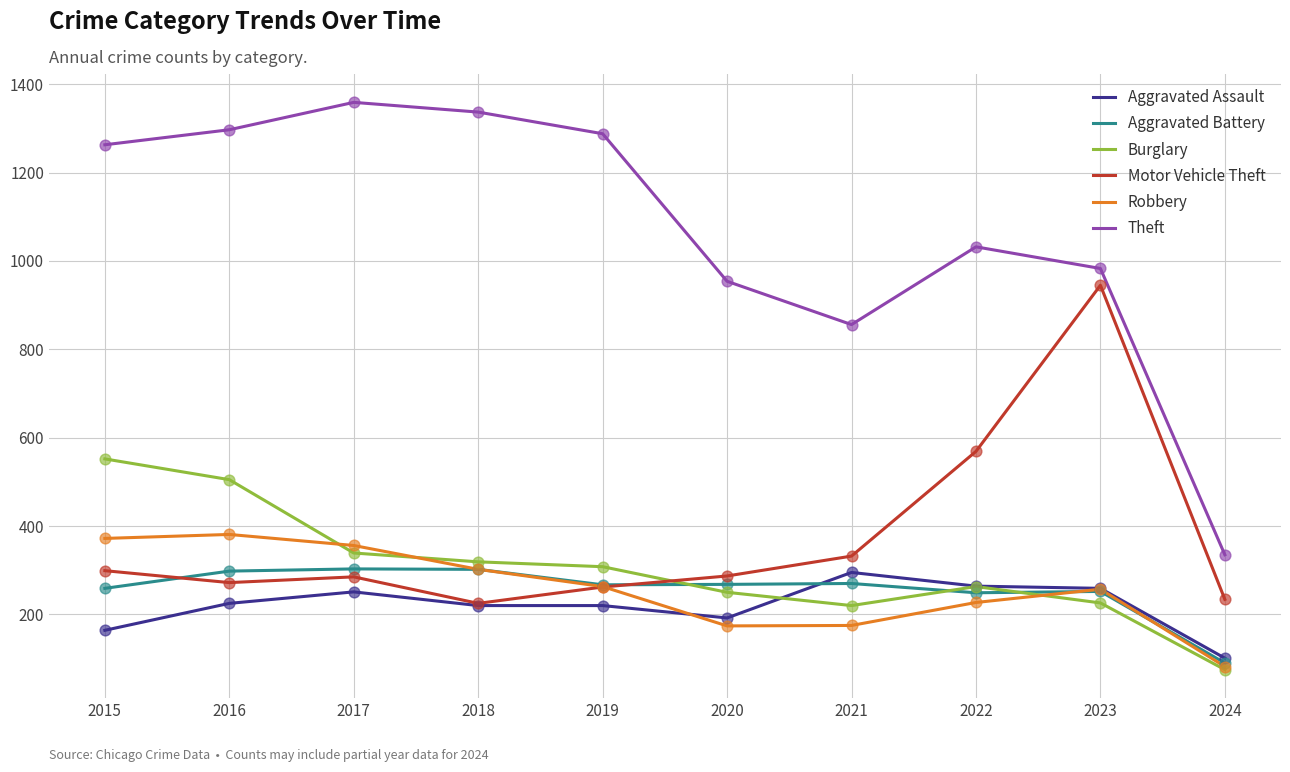

What are all the series names shown in the legend?

Aggravated Assault, Aggravated Battery, Burglary, Motor Vehicle Theft, Robbery, Theft